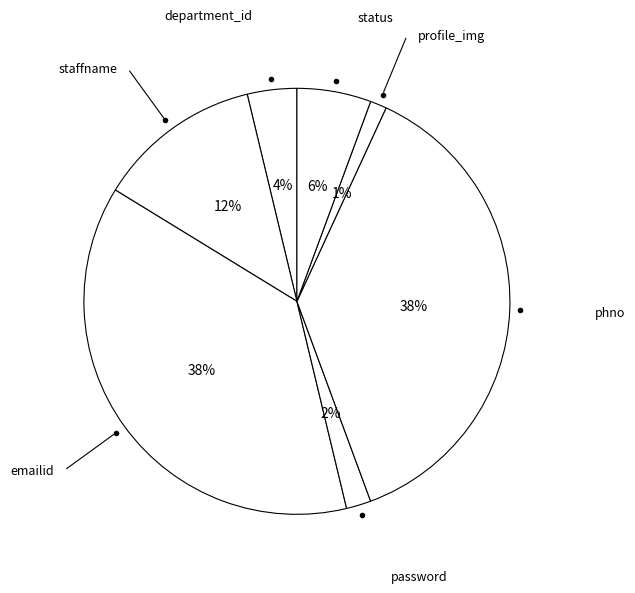

How many slices are in this pie chart?

7